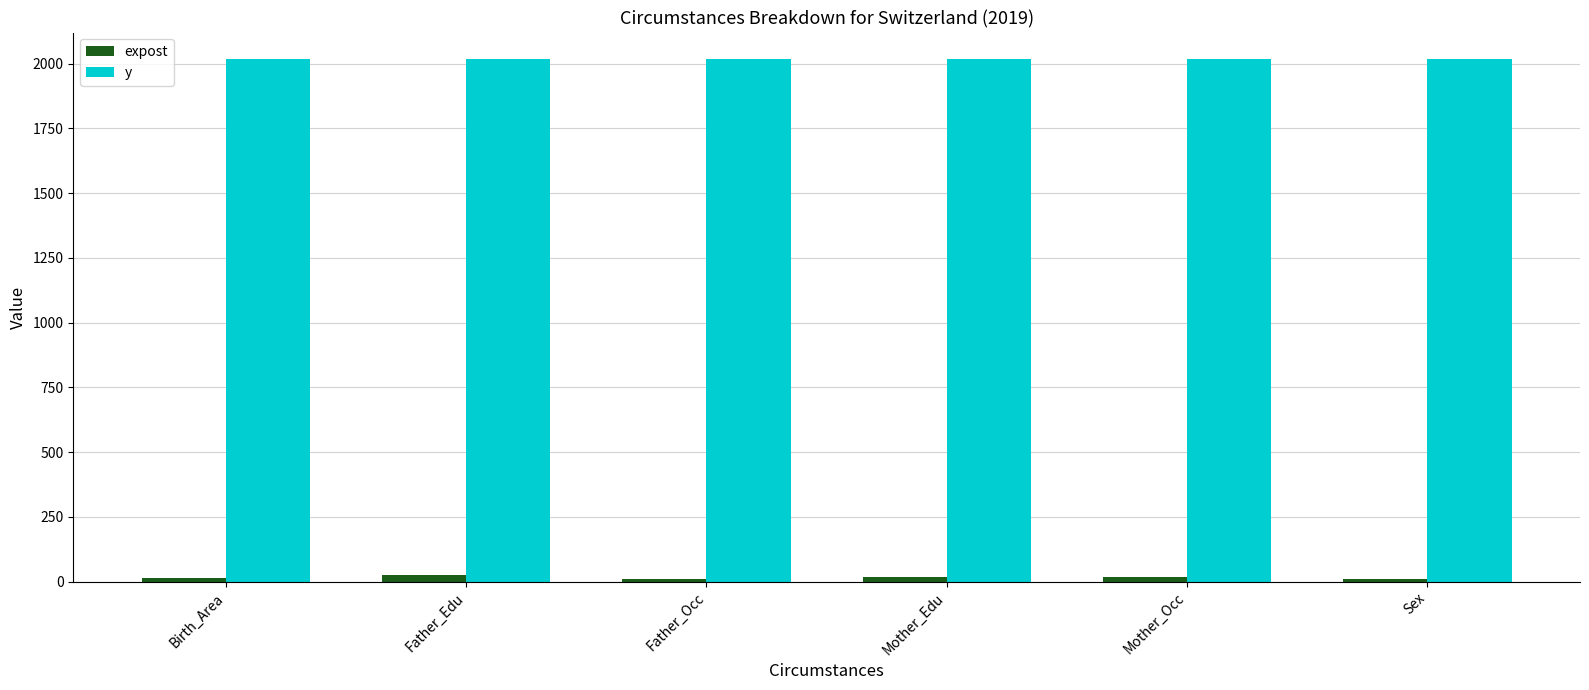

How many bars are there in each group?

2